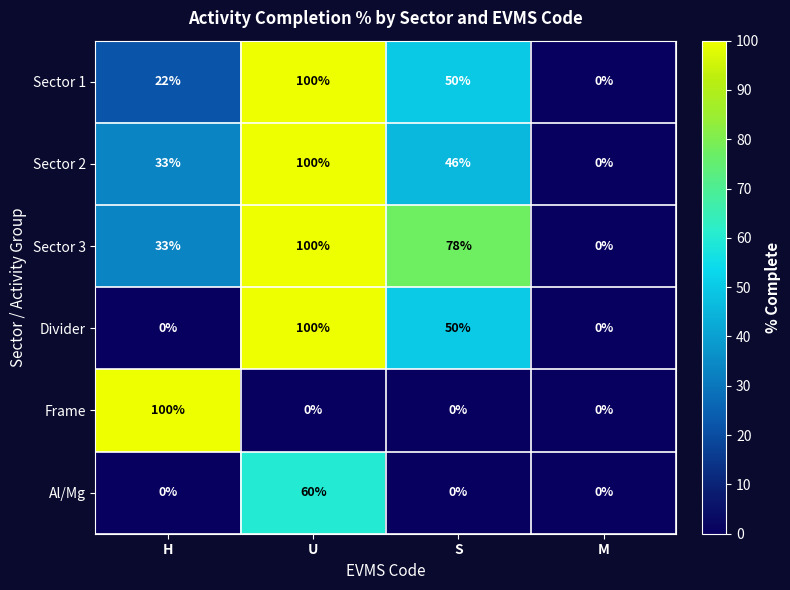

Reading left to right, what are all the values shown in this chart?

Sector 1: H=22	U=100	S=50	M=0
Sector 2: H=33	U=100	S=46	M=0
Sector 3: H=33	U=100	S=78	M=0
Divider: H=0	U=100	S=50	M=0
Frame: H=100	U=0	S=0	M=0
Al/Mg: H=0	U=60	S=0	M=0